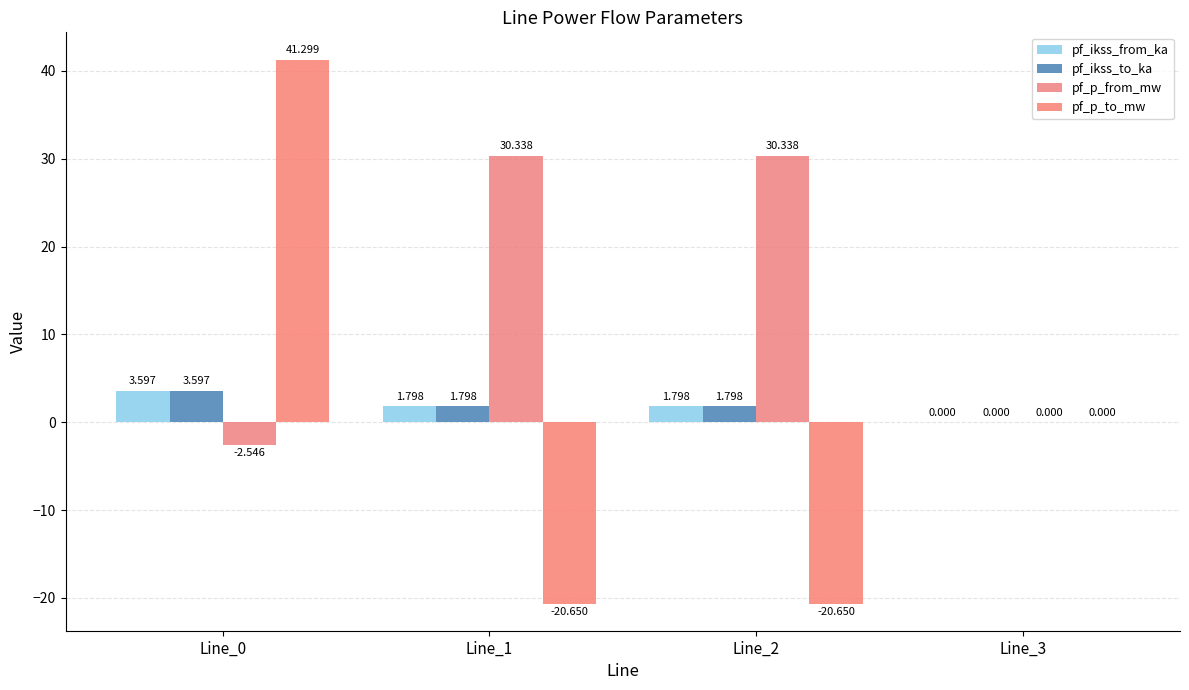

Where is pf_p_to_mw nearest to the value 10?

Line_3